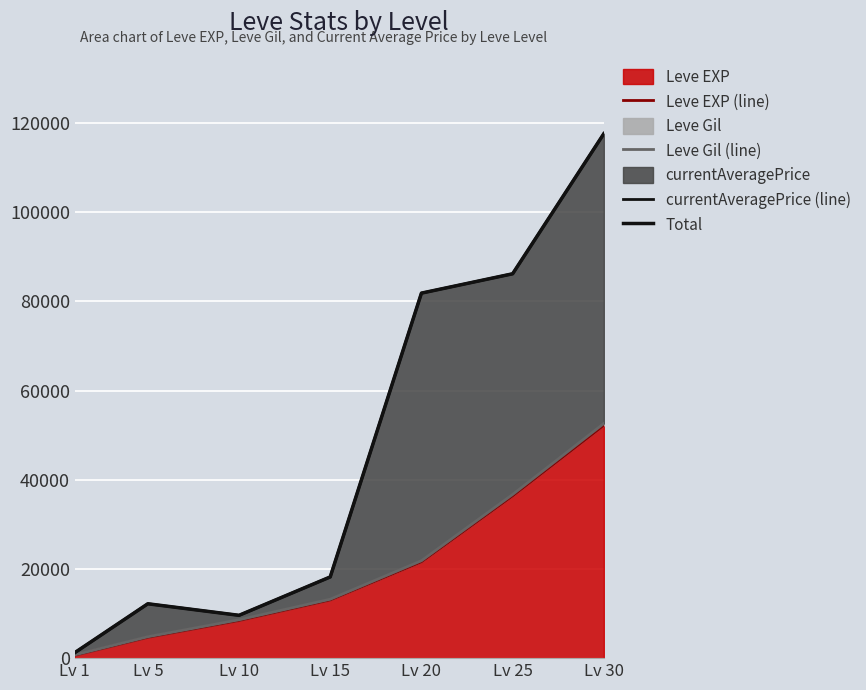

True or false: currentAveragePrice (line) and Leve EXP (line) cross at least once.

False